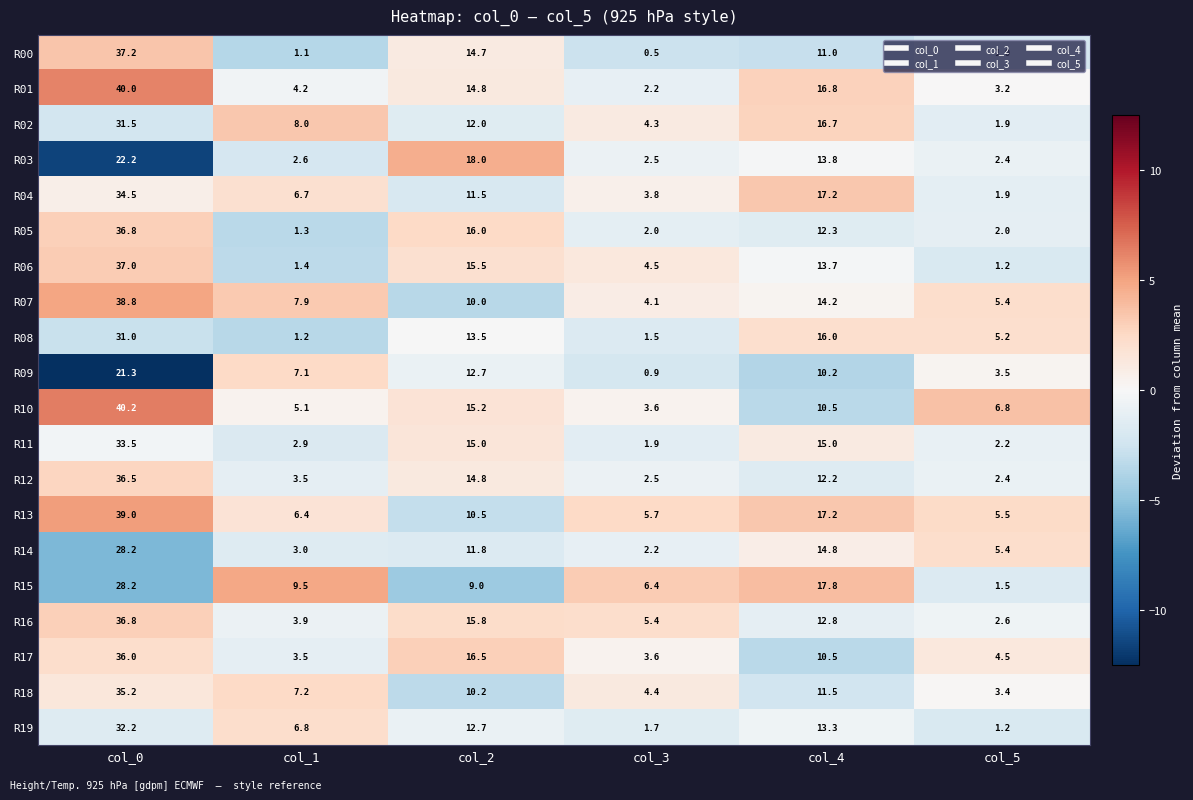

The value of R07 at col_3 is 2.5. True or false?

False